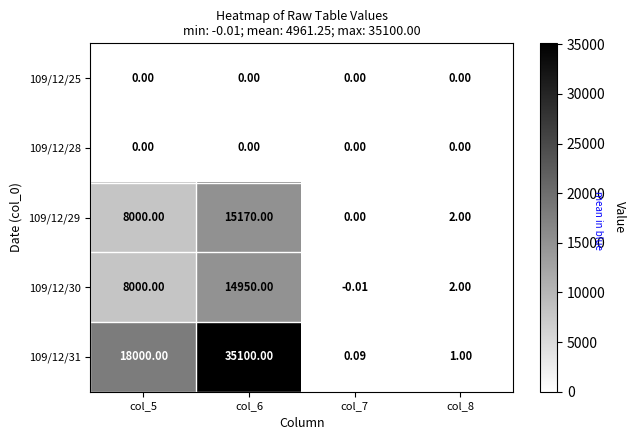

Is the value of 109/12/31 at col_6 greater than the value of 109/12/30 at col_7?

Yes